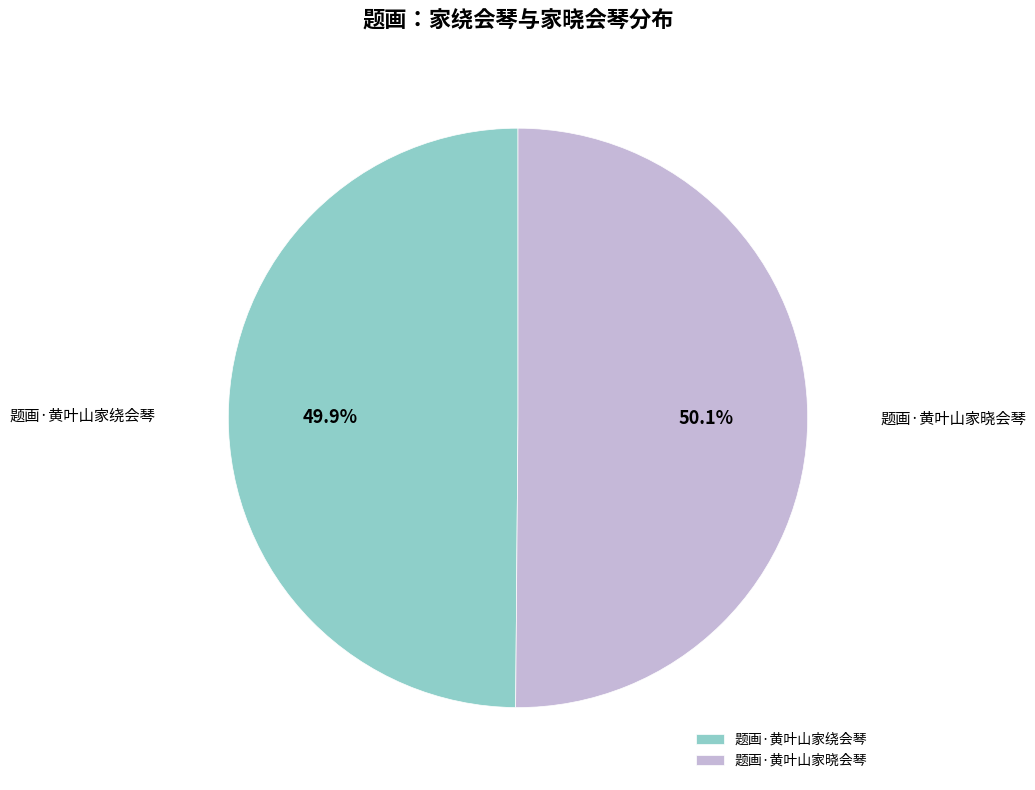

The 题画·黄叶山家晓会琴 slice represents 50% of the pie. True or false?

True